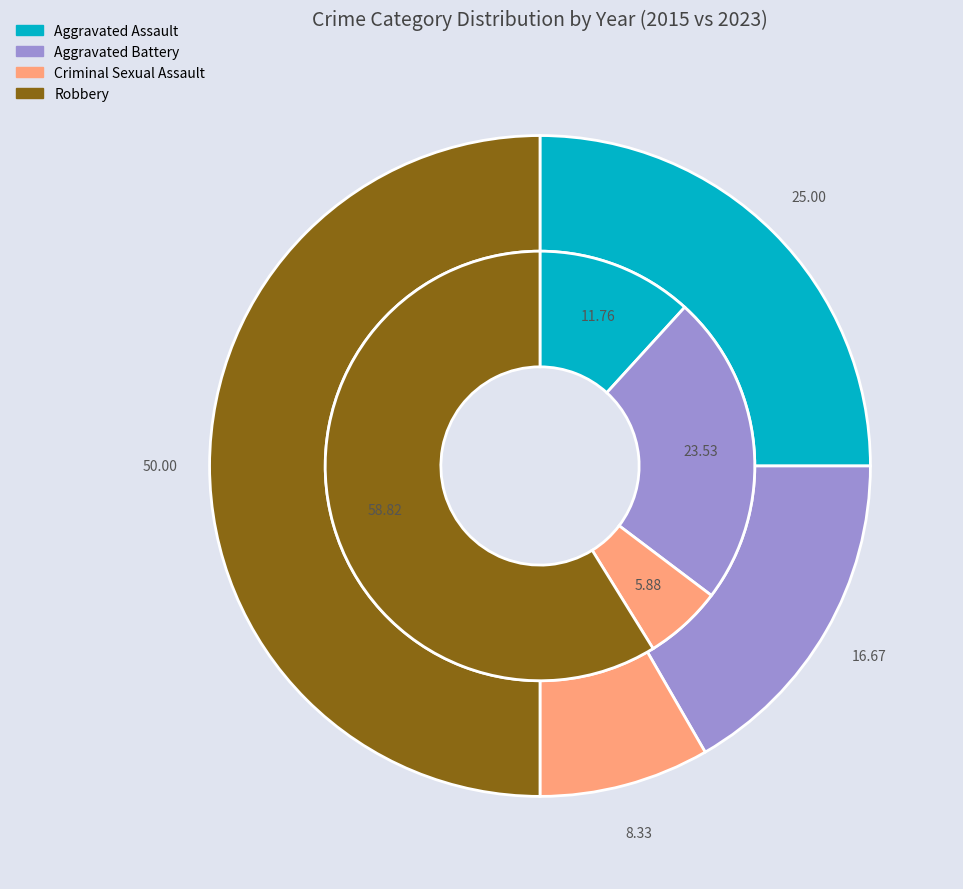

Do 2 and 3 together represent more than half of the pie?

Yes